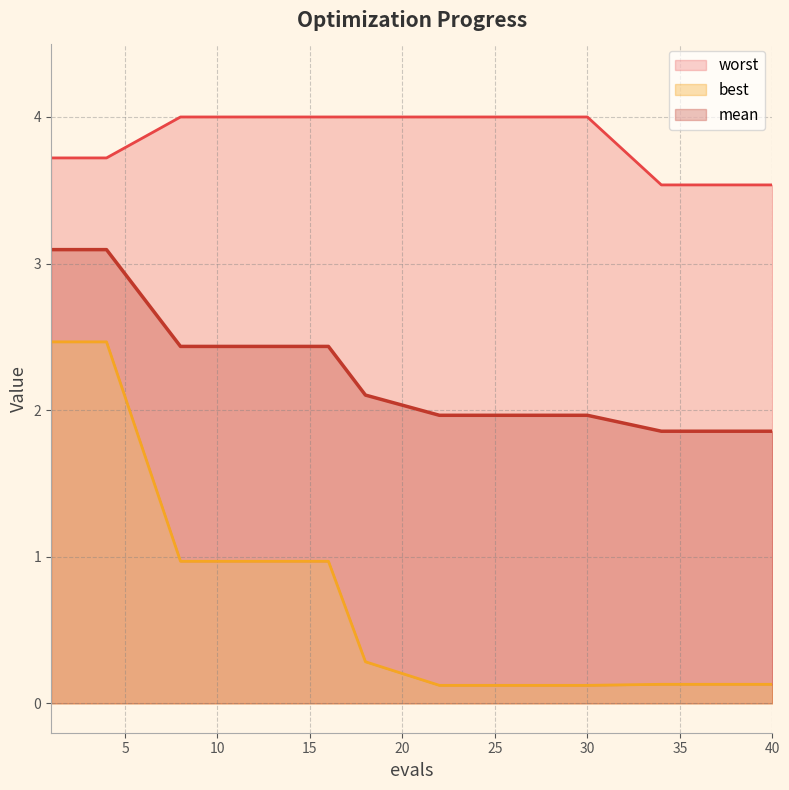

Rank the series at 1 from lowest to highest value.

best, mean, worst